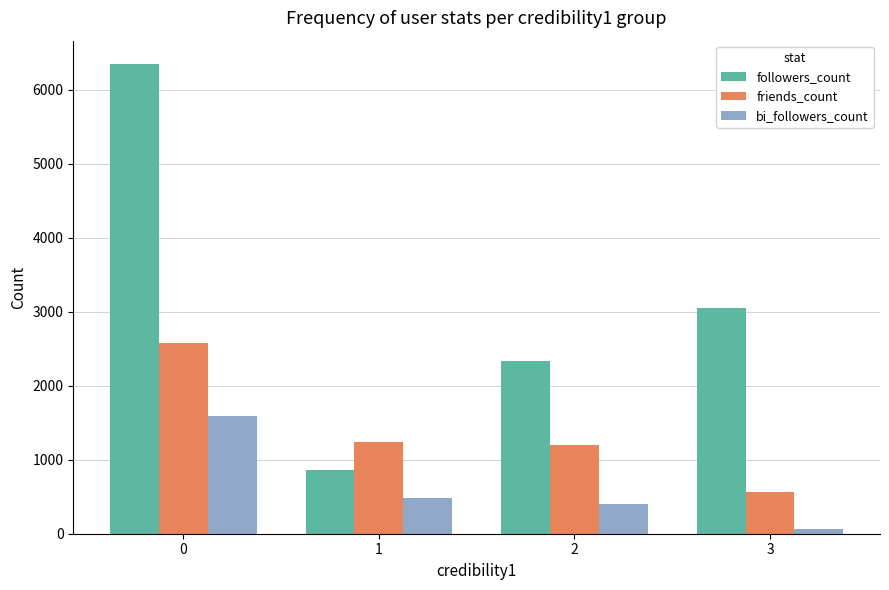

Which series has the widest spread of values?

followers_count